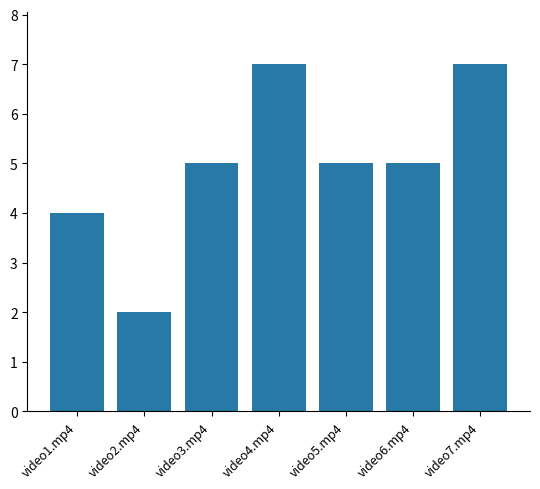

What is the ratio of the value at video4.mp4 to the value at video5.mp4?

1.4